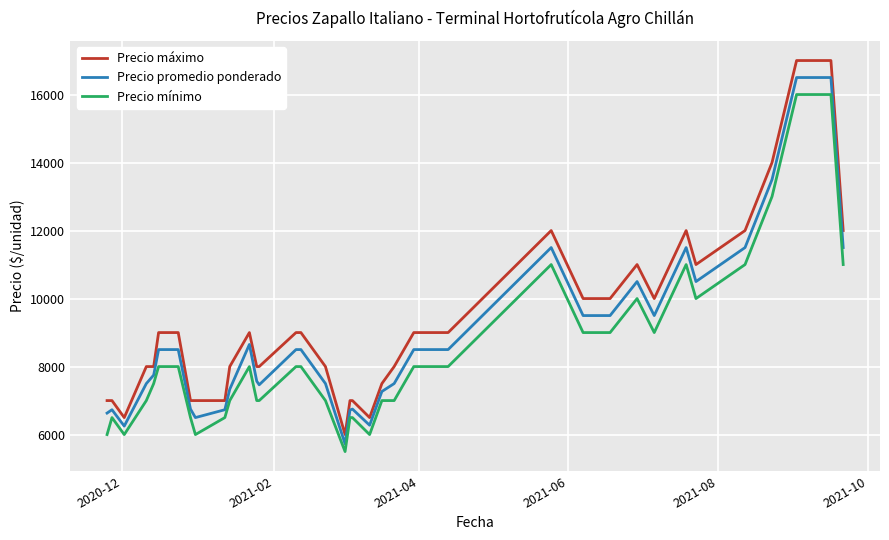

What is the minimum value for Precio mínimo?

5500